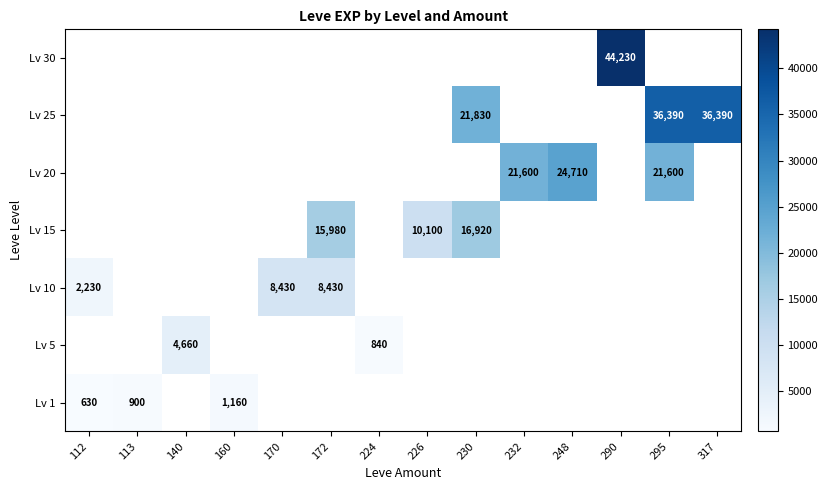

True or false: Lv 15 has a value of 5381 at 226.

False